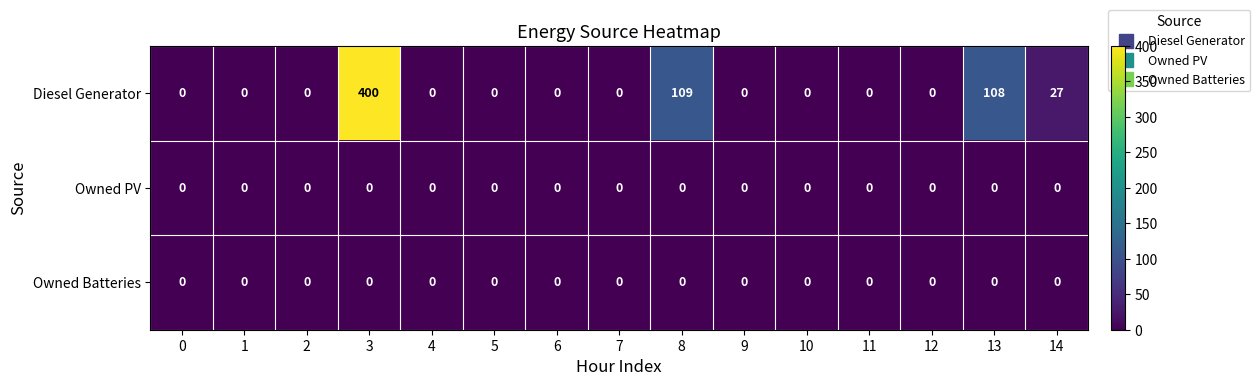

At which category is the sum across all series the highest?

3